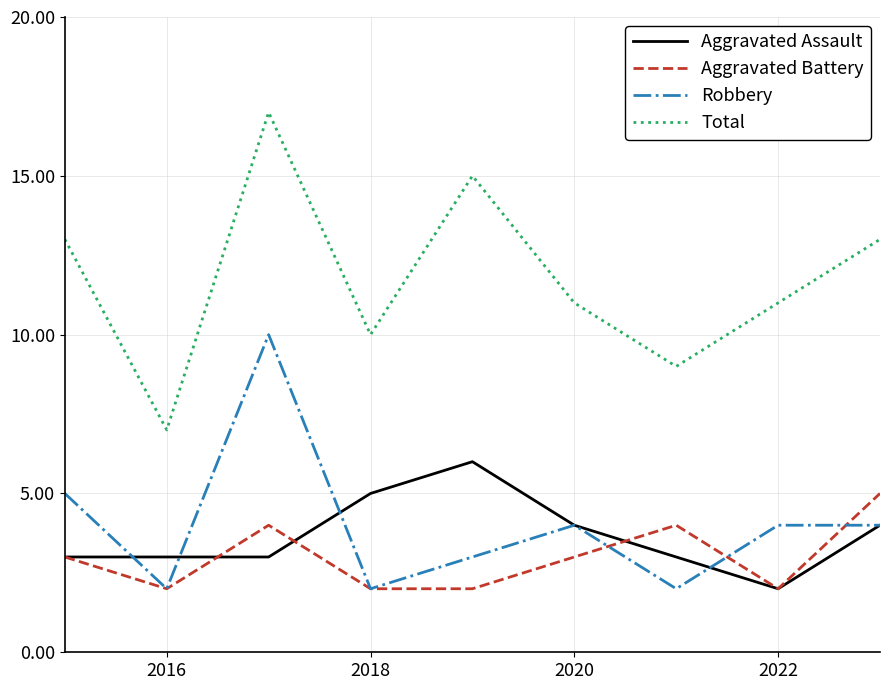

Which series has the largest total across all categories?

Total